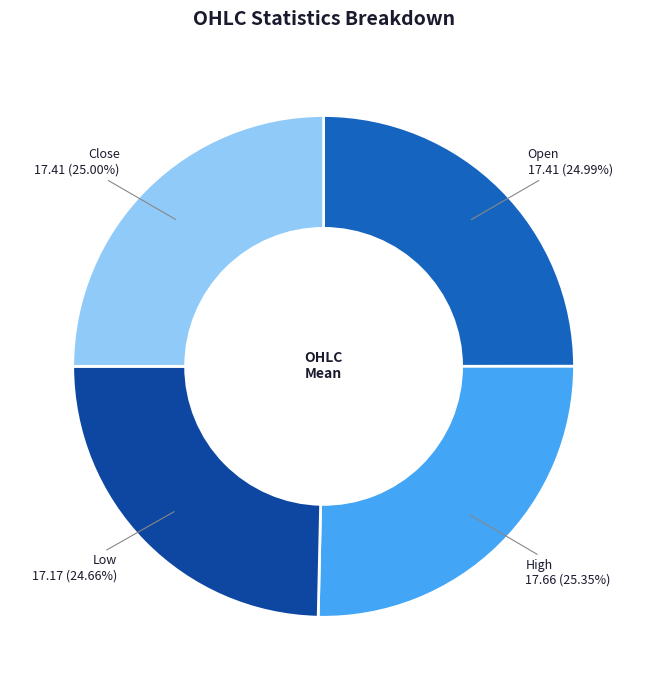

Does Open account for over 50% of the chart?

No